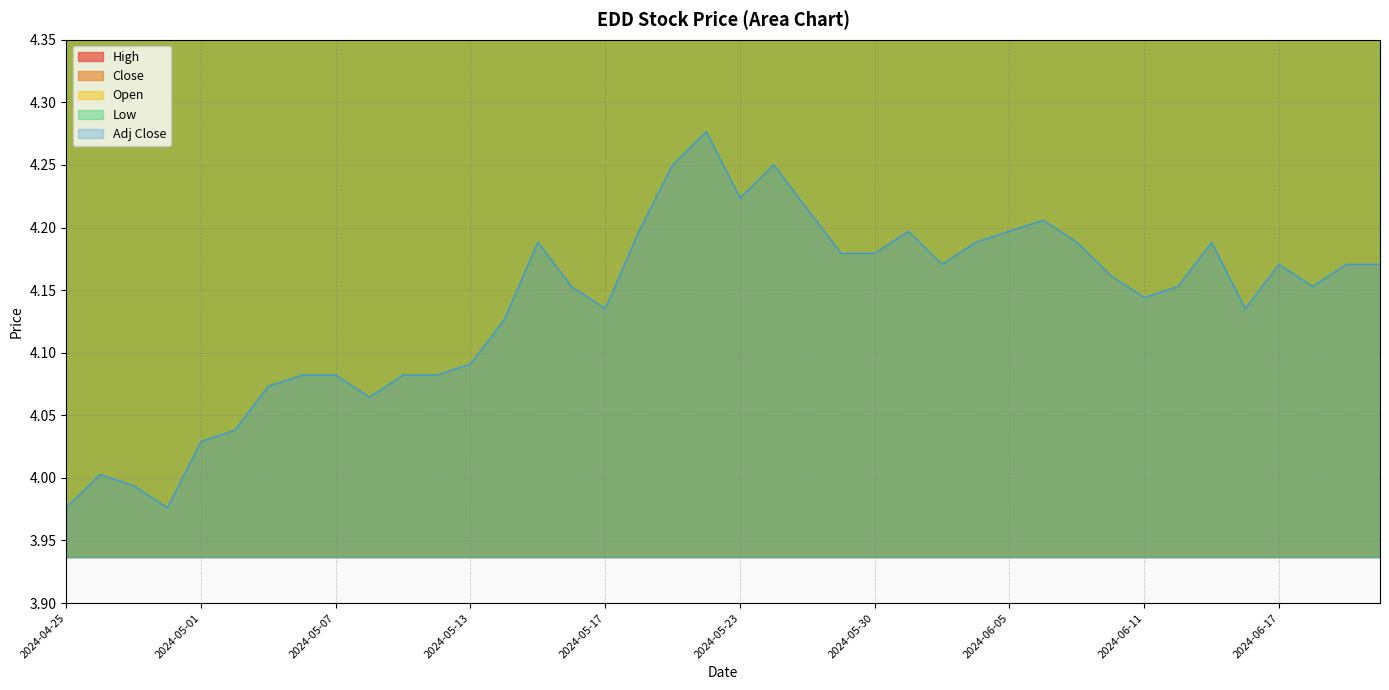

Reading left to right, list all the values displayed in this chart.

High: 2024-04-25=4.5	2024-04-26=4.5	2024-04-29=4.6	2024-04-30=4.5	2024-05-01=4.6	2024-05-02=4.6	2024-05-03=4.6	2024-05-06=4.7	2024-05-07=4.7	2024-05-08=4.6	2024-05-09=4.6	2024-05-10=4.7	2024-05-13=4.6	2024-05-14=4.7	2024-05-15=4.8	2024-05-16=4.8	2024-05-17=4.7	2024-05-20=4.8	2024-05-21=4.8	2024-05-22=4.8	2024-05-23=4.8	2024-05-24=4.8	2024-05-28=4.8	2024-05-29=4.8	2024-05-30=4.8	2024-05-31=4.8	2024-06-03=4.7	2024-06-04=4.8	2024-06-05=4.8	2024-06-06=4.8	2024-06-07=4.8	2024-06-10=4.7	2024-06-11=4.7	2024-06-12=4.8	2024-06-13=4.8	2024-06-14=4.7	2024-06-17=4.7	2024-06-18=4.7	2024-06-20=4.7	2024-06-21=4.7
Close: 2024-04-25=4.5	2024-04-26=4.5	2024-04-29=4.5	2024-04-30=4.5	2024-05-01=4.6	2024-05-02=4.6	2024-05-03=4.6	2024-05-06=4.6	2024-05-07=4.6	2024-05-08=4.6	2024-05-09=4.6	2024-05-10=4.6	2024-05-13=4.6	2024-05-14=4.7	2024-05-15=4.7	2024-05-16=4.7	2024-05-17=4.7	2024-05-20=4.8	2024-05-21=4.8	2024-05-22=4.8	2024-05-23=4.8	2024-05-24=4.8	2024-05-28=4.8	2024-05-29=4.7	2024-05-30=4.7	2024-05-31=4.8	2024-06-03=4.7	2024-06-04=4.7	2024-06-05=4.8	2024-06-06=4.8	2024-06-07=4.7	2024-06-10=4.7	2024-06-11=4.7	2024-06-12=4.7	2024-06-13=4.7	2024-06-14=4.7	2024-06-17=4.7	2024-06-18=4.7	2024-06-20=4.7	2024-06-21=4.7
Open: 2024-04-25=4.5	2024-04-26=4.5	2024-04-29=4.6	2024-04-30=4.5	2024-05-01=4.5	2024-05-02=4.6	2024-05-03=4.6	2024-05-06=4.6	2024-05-07=4.6	2024-05-08=4.6	2024-05-09=4.6	2024-05-10=4.7	2024-05-13=4.6	2024-05-14=4.6	2024-05-15=4.7	2024-05-16=4.8	2024-05-17=4.7	2024-05-20=4.7	2024-05-21=4.8	2024-05-22=4.8	2024-05-23=4.8	2024-05-24=4.8	2024-05-28=4.8	2024-05-29=4.8	2024-05-30=4.7	2024-05-31=4.7	2024-06-03=4.7	2024-06-04=4.7	2024-06-05=4.8	2024-06-06=4.7	2024-06-07=4.8	2024-06-10=4.7	2024-06-11=4.7	2024-06-12=4.7	2024-06-13=4.7	2024-06-14=4.7	2024-06-17=4.7	2024-06-18=4.7	2024-06-20=4.7	2024-06-21=4.7
Low: 2024-04-25=4.5	2024-04-26=4.5	2024-04-29=4.5	2024-04-30=4.5	2024-05-01=4.5	2024-05-02=4.5	2024-05-03=4.6	2024-05-06=4.6	2024-05-07=4.6	2024-05-08=4.6	2024-05-09=4.6	2024-05-10=4.6	2024-05-13=4.6	2024-05-14=4.6	2024-05-15=4.7	2024-05-16=4.7	2024-05-17=4.7	2024-05-20=4.7	2024-05-21=4.8	2024-05-22=4.8	2024-05-23=4.8	2024-05-24=4.8	2024-05-28=4.7	2024-05-29=4.7	2024-05-30=4.7	2024-05-31=4.7	2024-06-03=4.7	2024-06-04=4.7	2024-06-05=4.7	2024-06-06=4.7	2024-06-07=4.7	2024-06-10=4.7	2024-06-11=4.7	2024-06-12=4.7	2024-06-13=4.7	2024-06-14=4.7	2024-06-17=4.7	2024-06-18=4.7	2024-06-20=4.7	2024-06-21=4.7
Adj Close: 2024-04-25=4.0	2024-04-26=4.0	2024-04-29=4.0	2024-04-30=4.0	2024-05-01=4.0	2024-05-02=4.0	2024-05-03=4.1	2024-05-06=4.1	2024-05-07=4.1	2024-05-08=4.1	2024-05-09=4.1	2024-05-10=4.1	2024-05-13=4.1	2024-05-14=4.1	2024-05-15=4.2	2024-05-16=4.2	2024-05-17=4.1	2024-05-20=4.2	2024-05-21=4.3	2024-05-22=4.3	2024-05-23=4.2	2024-05-24=4.3	2024-05-28=4.2	2024-05-29=4.2	2024-05-30=4.2	2024-05-31=4.2	2024-06-03=4.2	2024-06-04=4.2	2024-06-05=4.2	2024-06-06=4.2	2024-06-07=4.2	2024-06-10=4.2	2024-06-11=4.1	2024-06-12=4.2	2024-06-13=4.2	2024-06-14=4.1	2024-06-17=4.2	2024-06-18=4.2	2024-06-20=4.2	2024-06-21=4.2